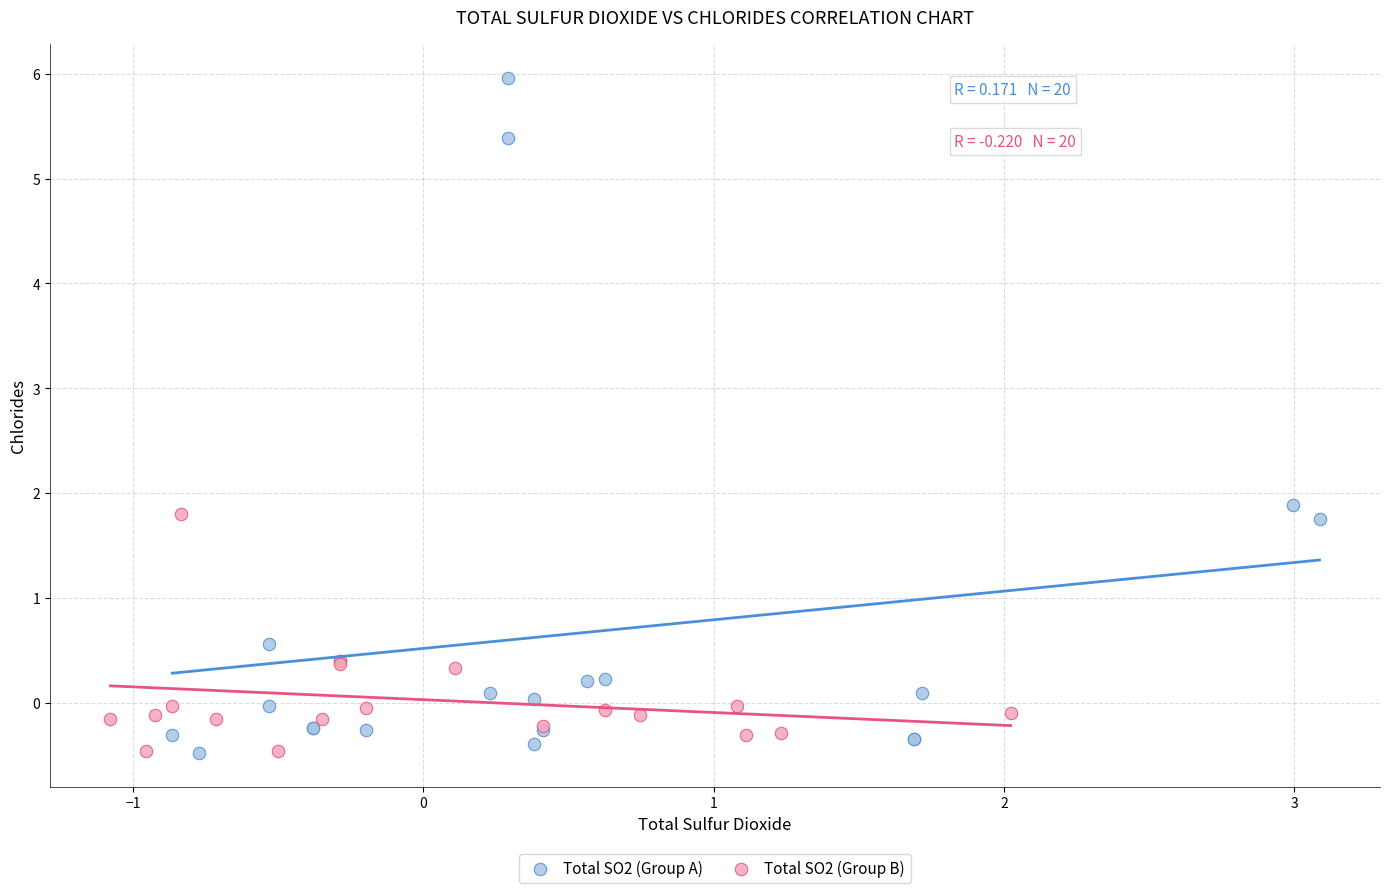

Which series reaches the maximum Y coordinate?

Total SO2 (Group A)